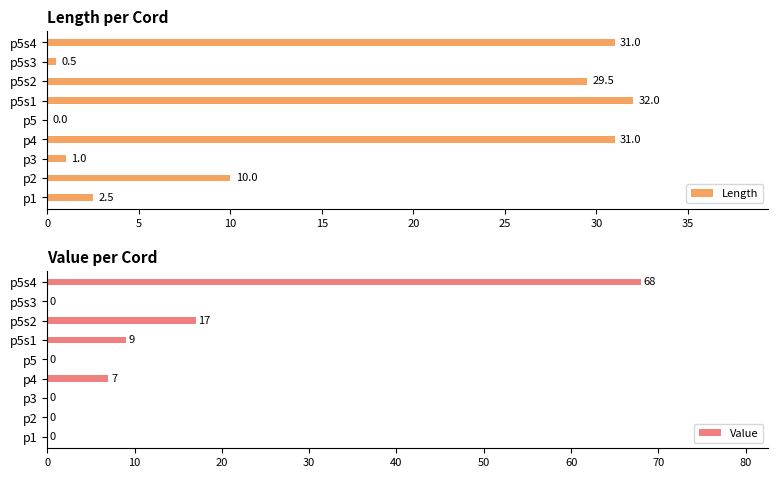

Reading left to right, transcribe all the data shown in this chart.

Length: 2.5	10.0	1.0	31.0	0.0	32.0	29.5	0.5	31.0
Value: 0.0	0.0	0.0	7.0	0.0	9.0	17.0	0.0	68.0